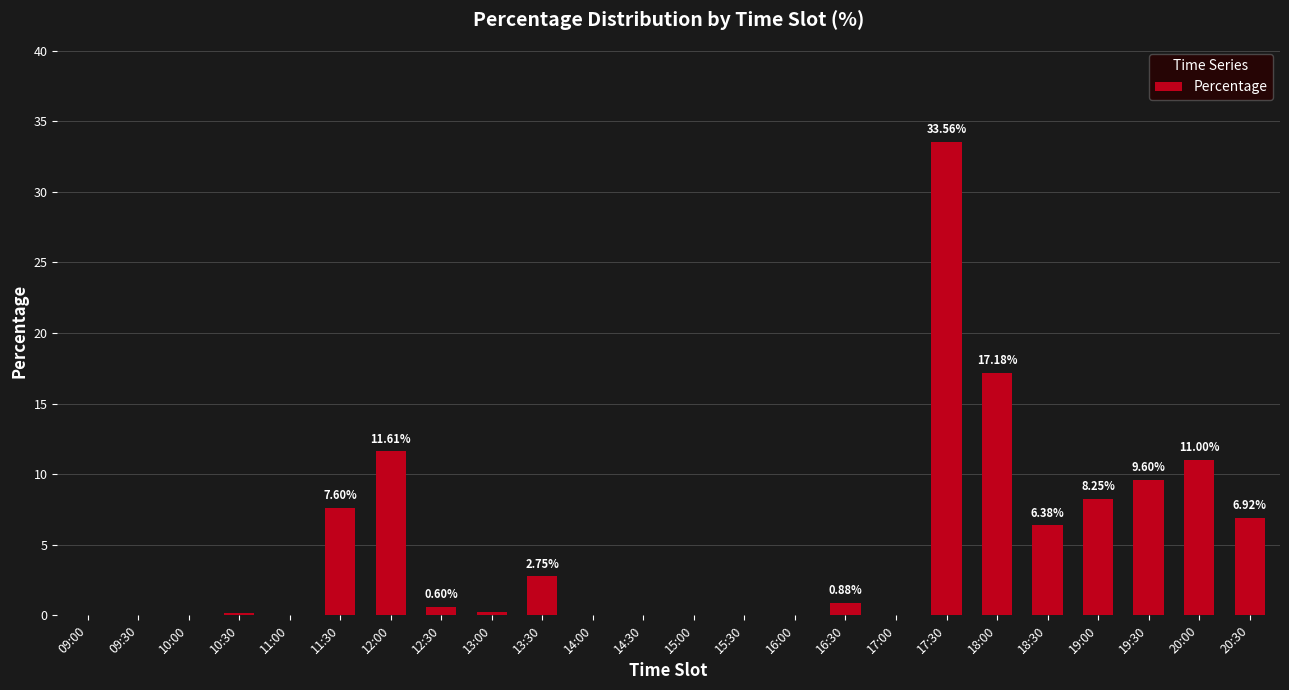

What is the sum of the values at 20:00 and 14:30?

11.0